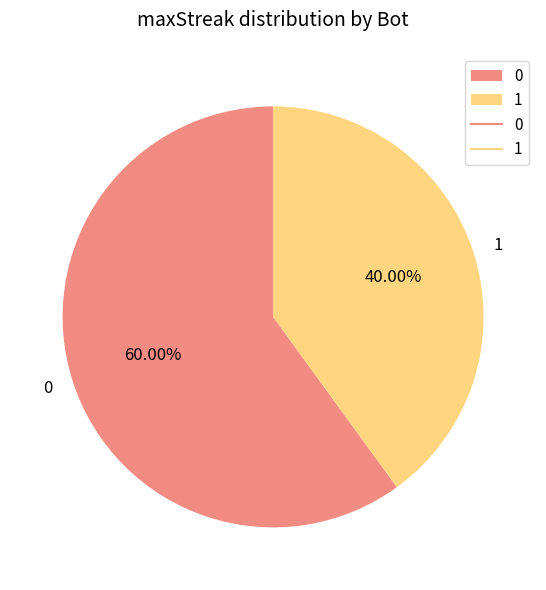

To the nearest percent, what is the average slice percentage?

50%